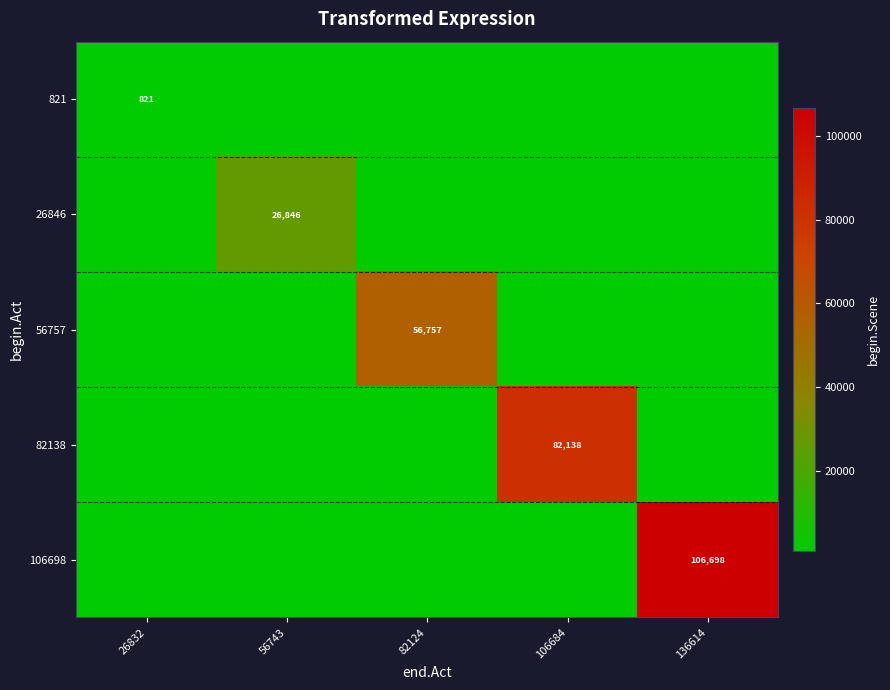

The value of 821 at 26832 is 1118. True or false?

False